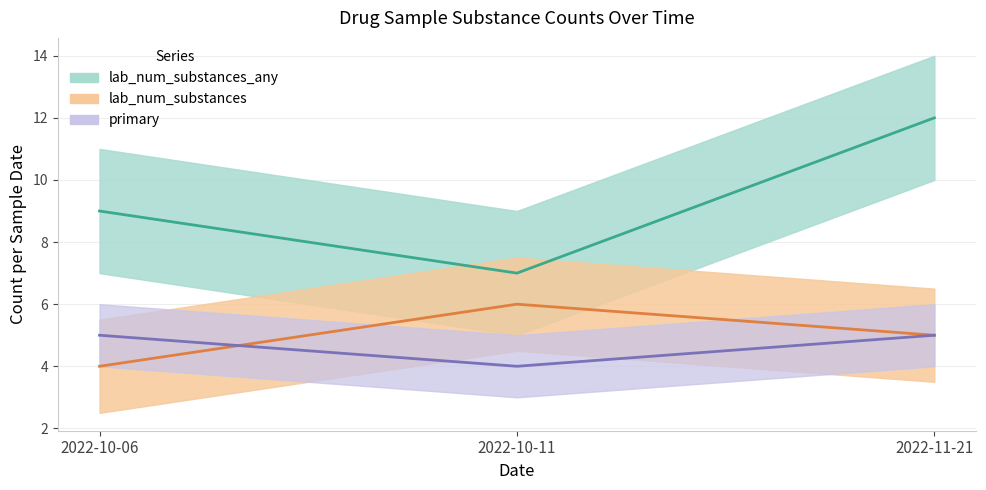

What is the value of the lab_num_substances_any point at the 2nd from the left?

7